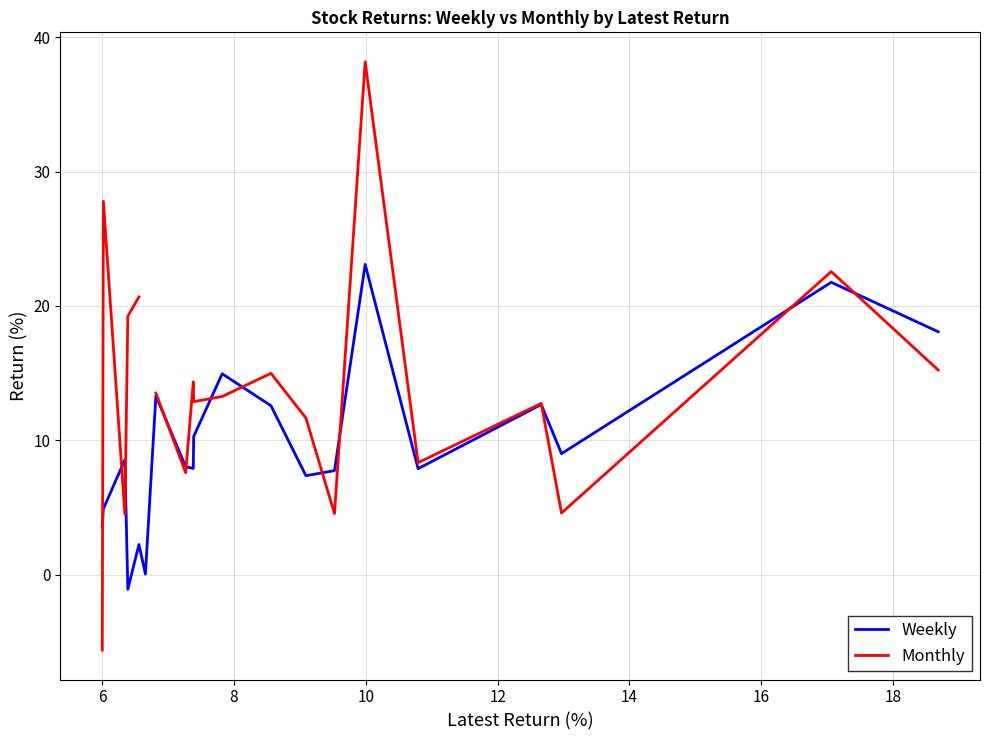

What is the value of the Weekly point at the 10th from the left?

10.3